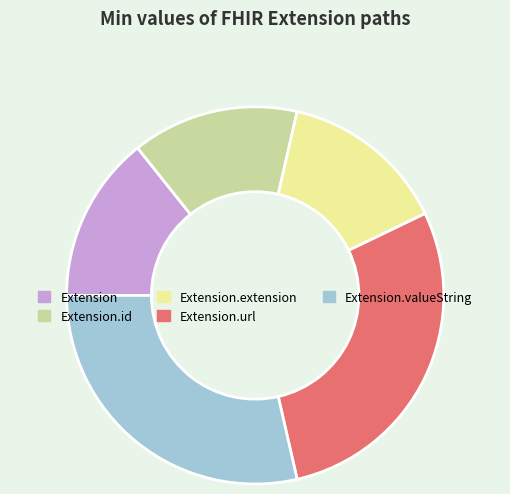

Does Extension.valueString represent more than half of the total?

No